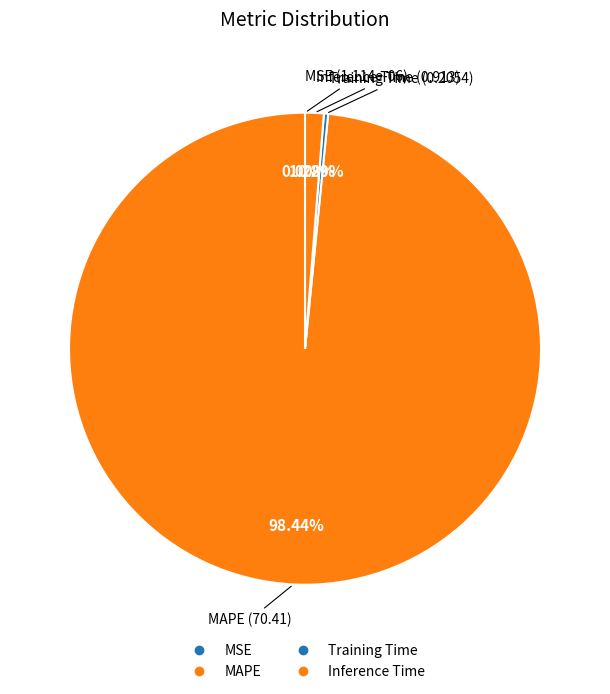

Is it true that MSE is 0% of the pie?

True